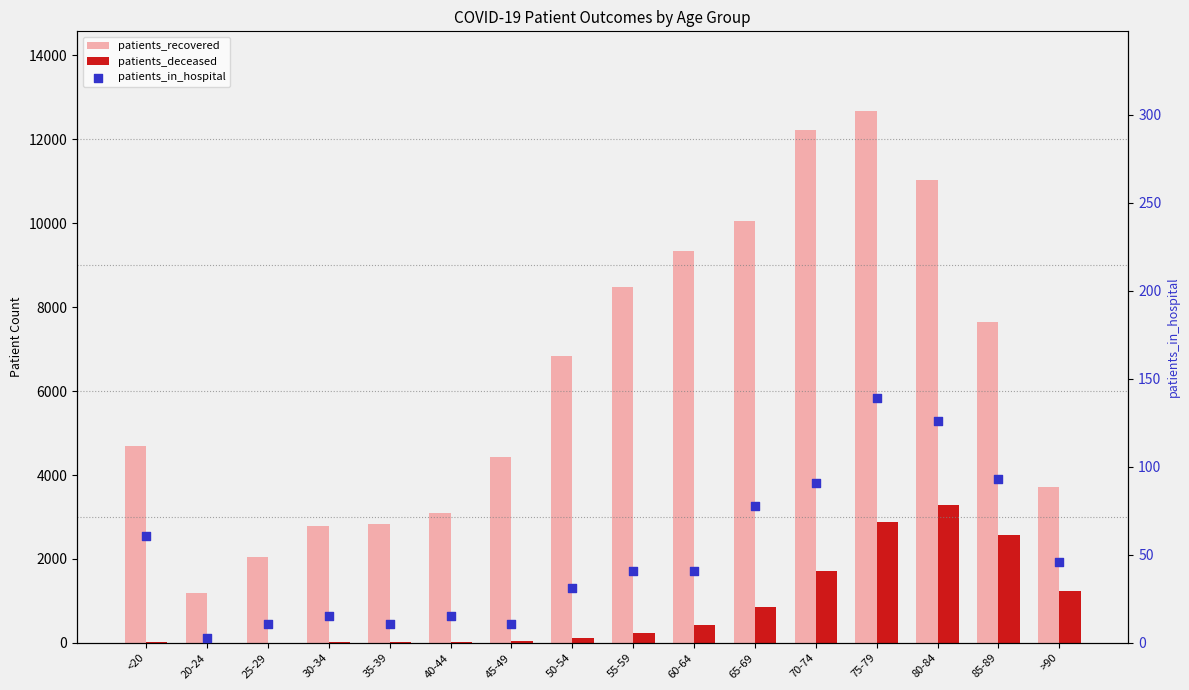

At which category is the sum across all series the highest?

75-79